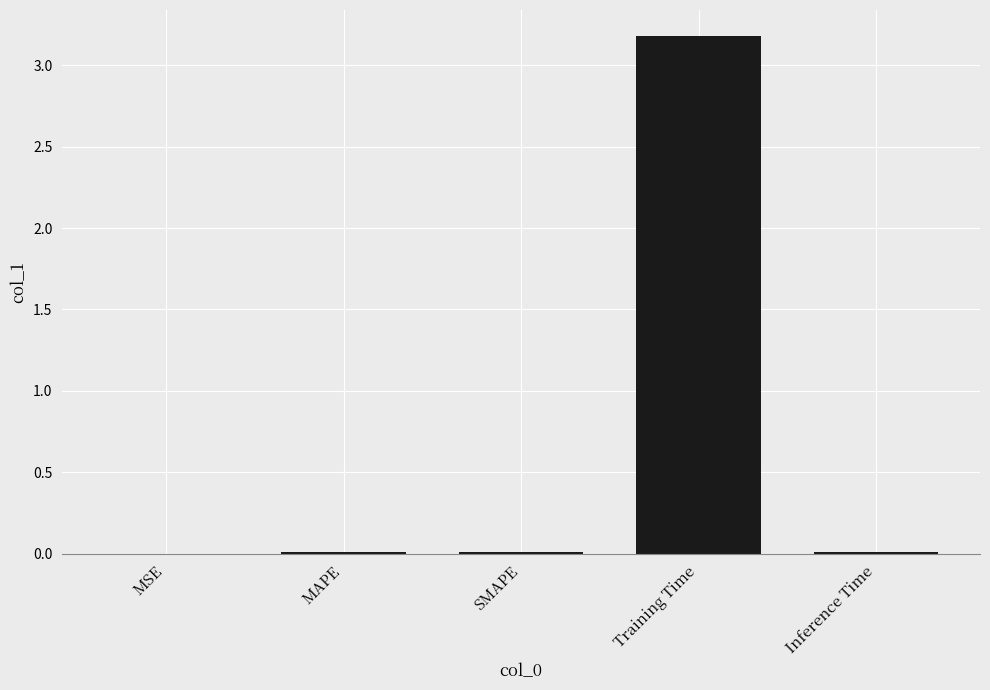

Which label corresponds to the largest value in the chart?

Training Time